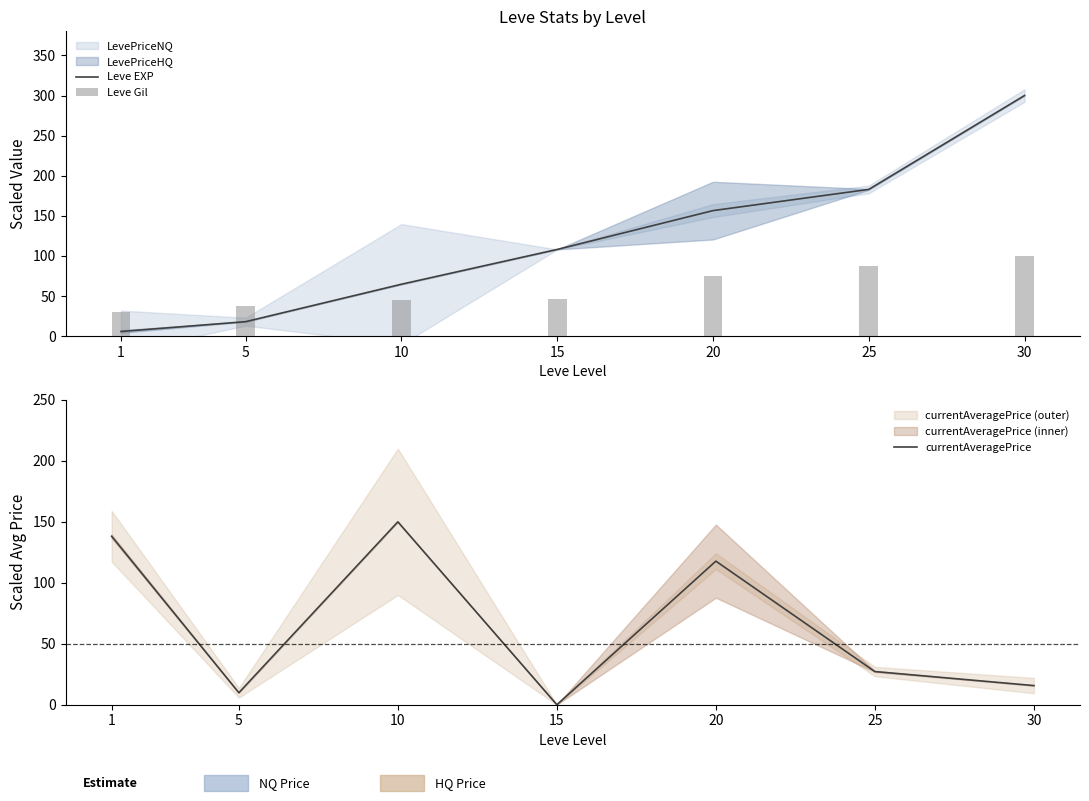

What is the sum of all Leve EXP values?

836.0